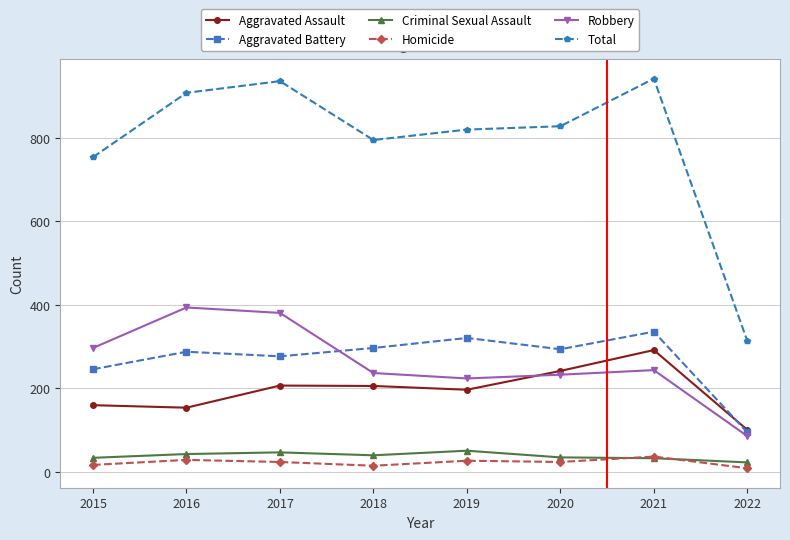

Where does the Robbery series first go above 244?

2015